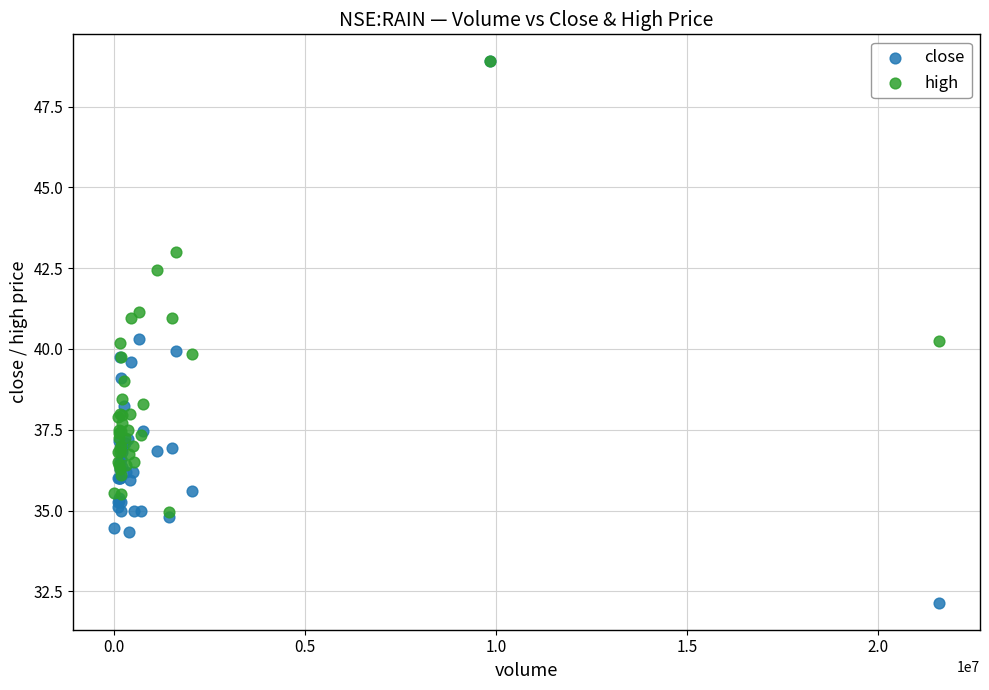

What are all the series names shown in the legend?

close, high